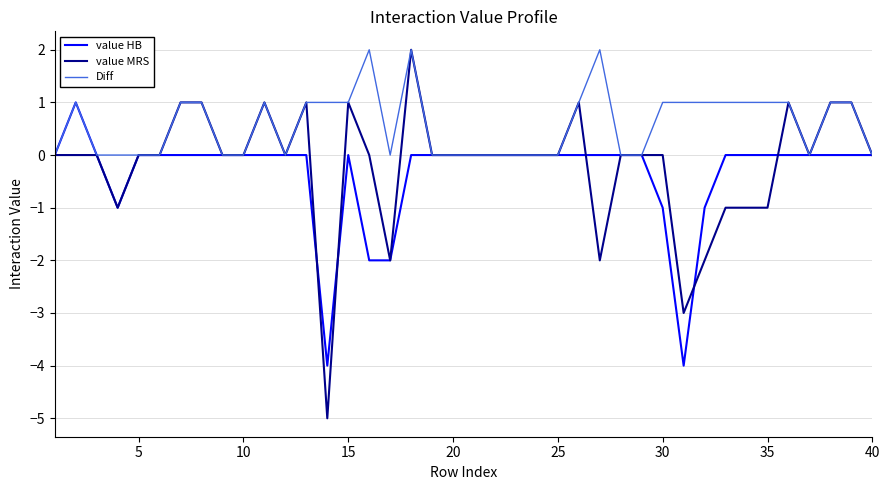

List the series in order of their overall mean, lowest first.

value HB, value MRS, Diff